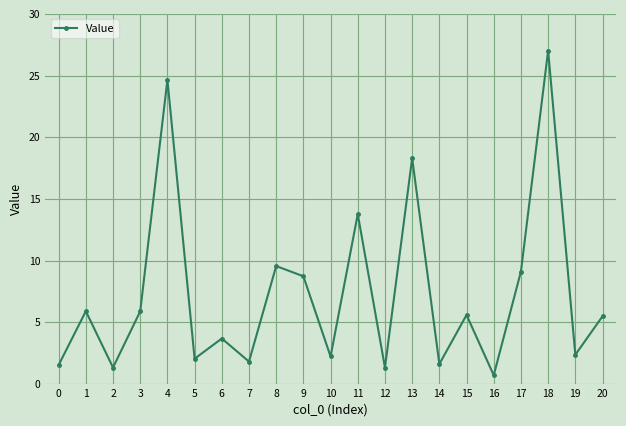

What value does the data have at 14?

1.6